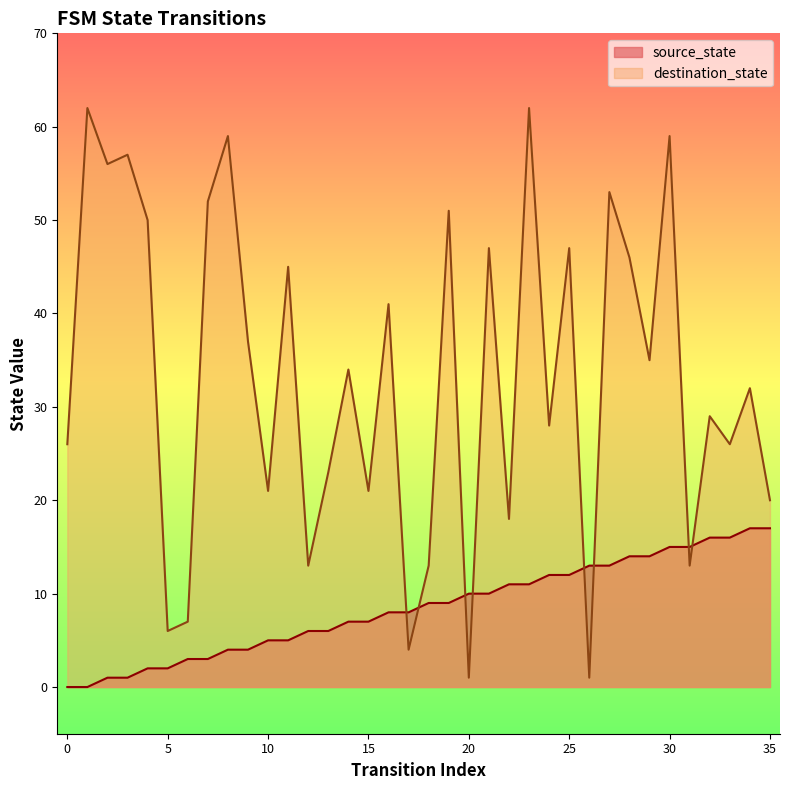

What is the total value across all series at 24?

40